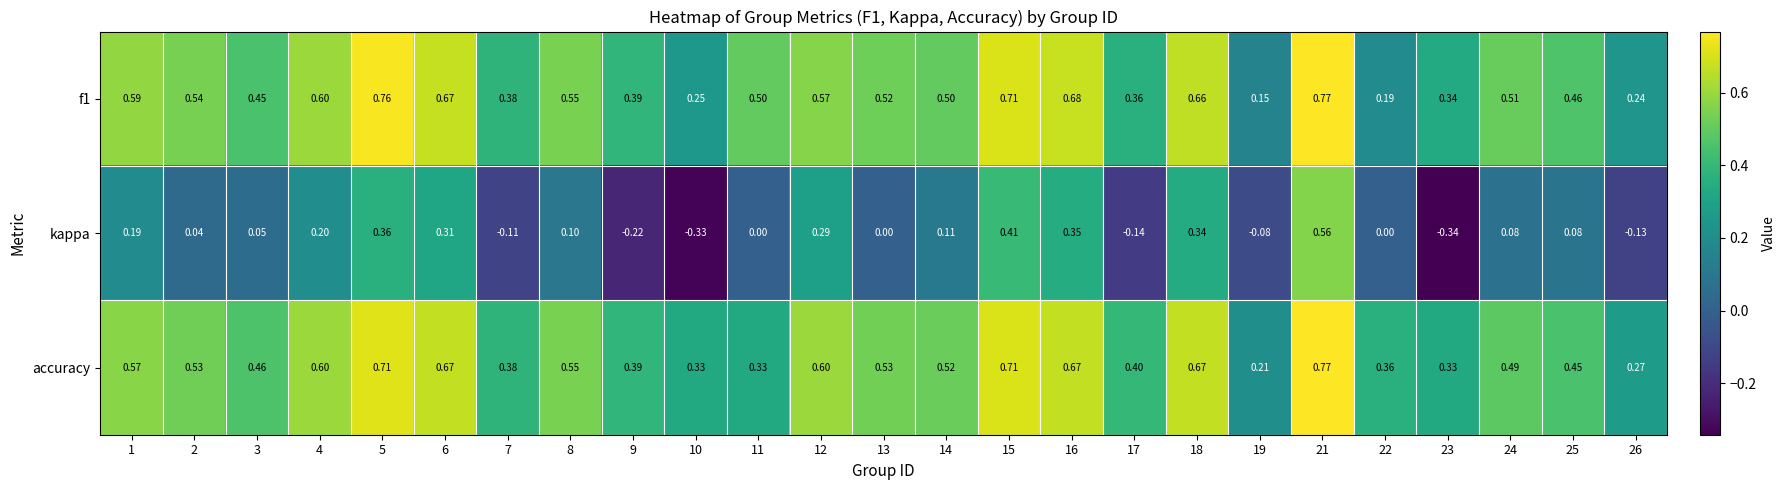

What is the total value across all series at 24?

1.1